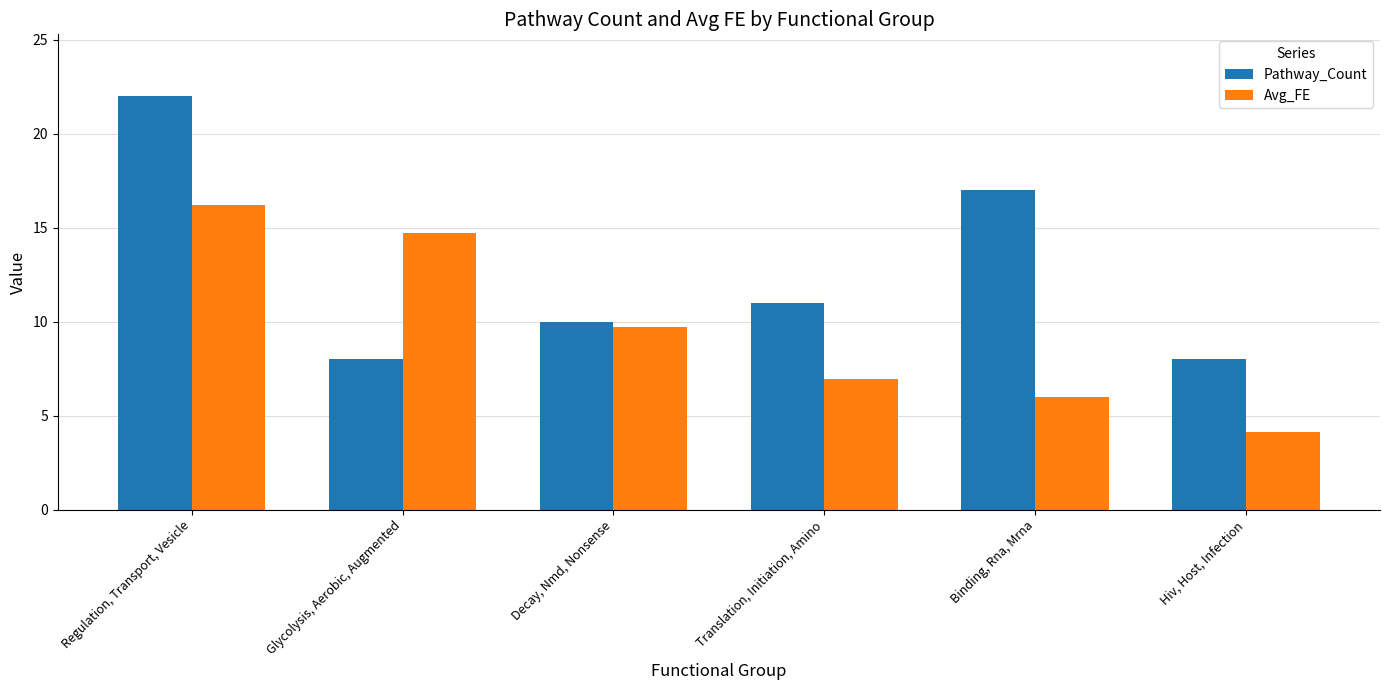

Count the number of data series in this chart.

2